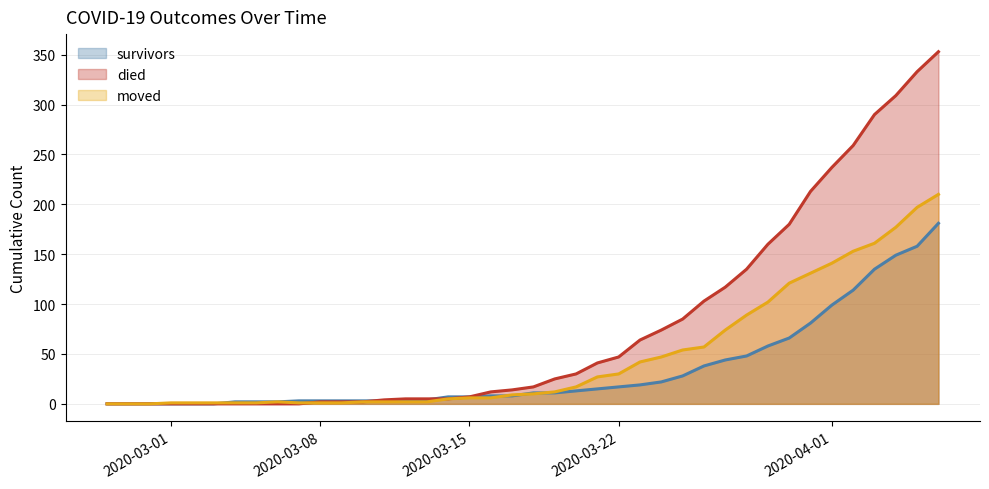

What is the label of the 14th point from the right?

2020-03-24